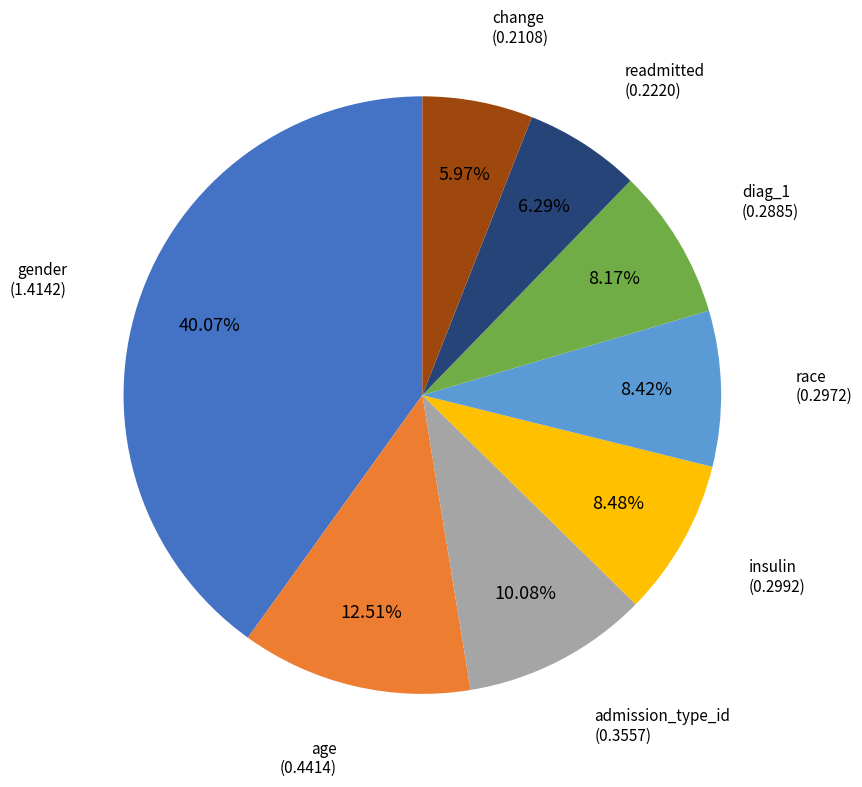

Is there a majority slice in this chart?

No